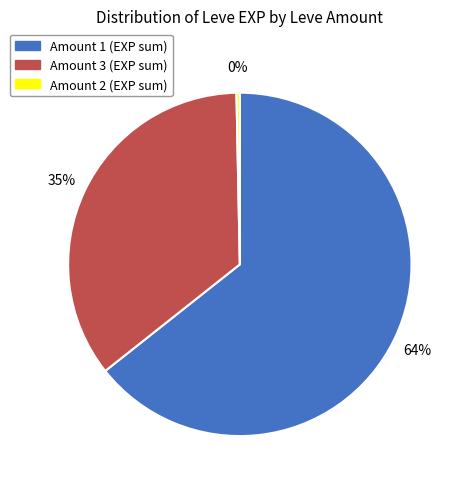

To the nearest percent, what is the average slice percentage?

33%